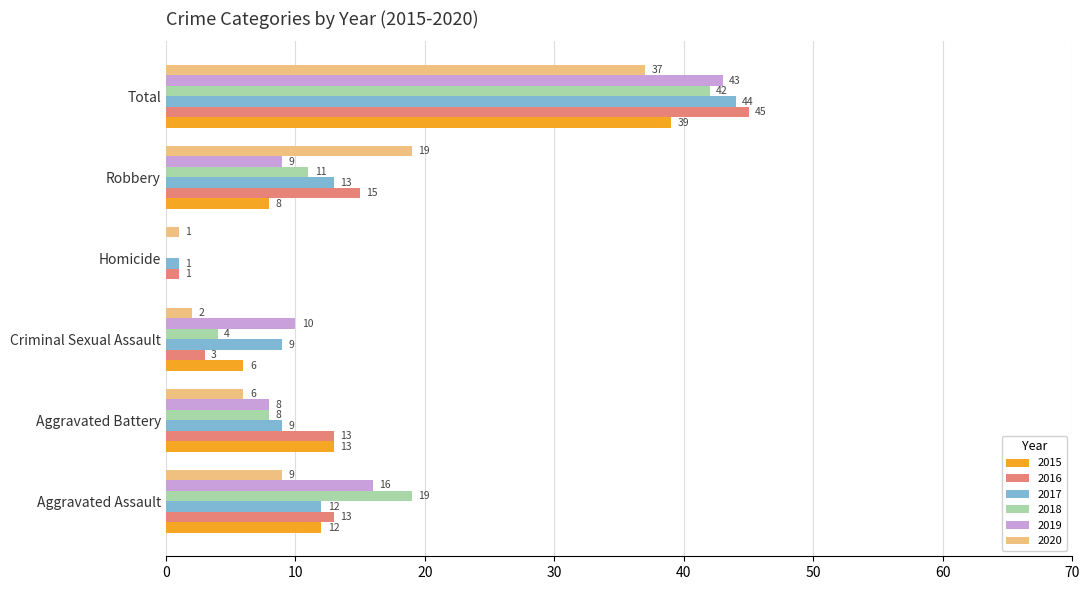

True or false: 2019 has a value of 0 at Homicide.

True